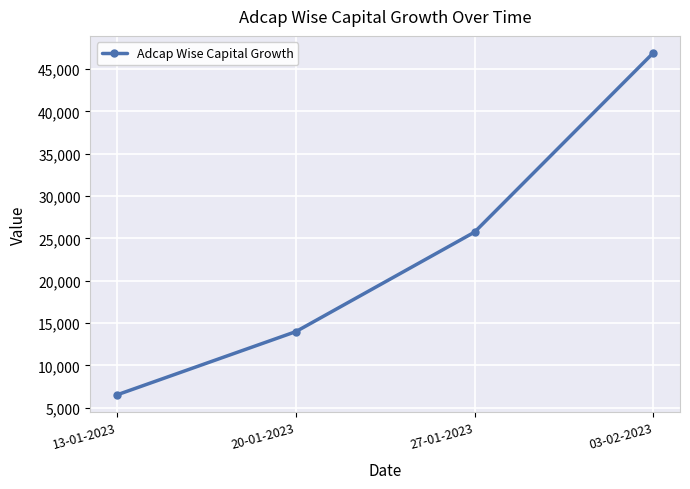

What is the ratio of the value at 20-01-2023 to the value at 13-01-2023?

2.1